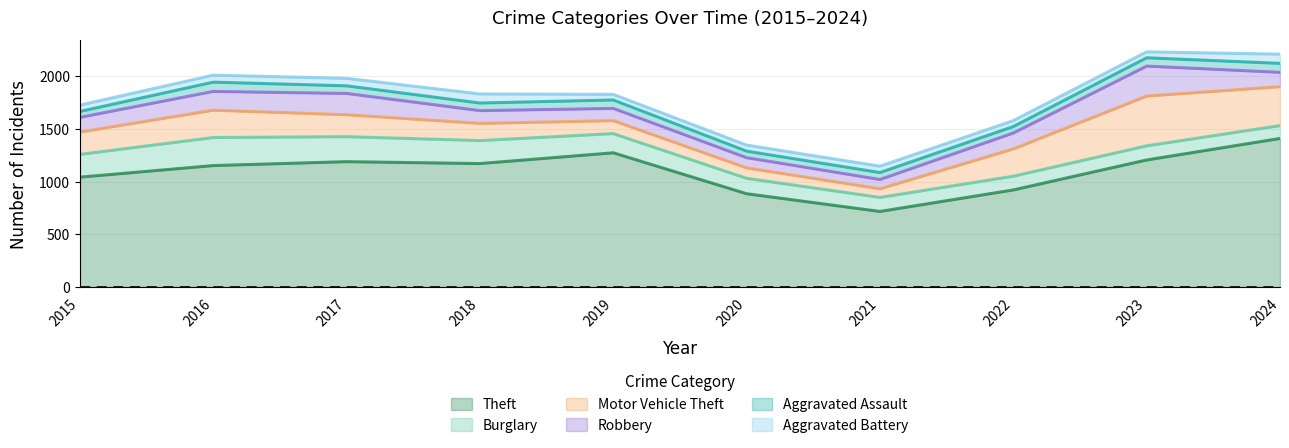

Between which two adjacent categories do Robbery and Burglary first intersect?

2021 and 2022